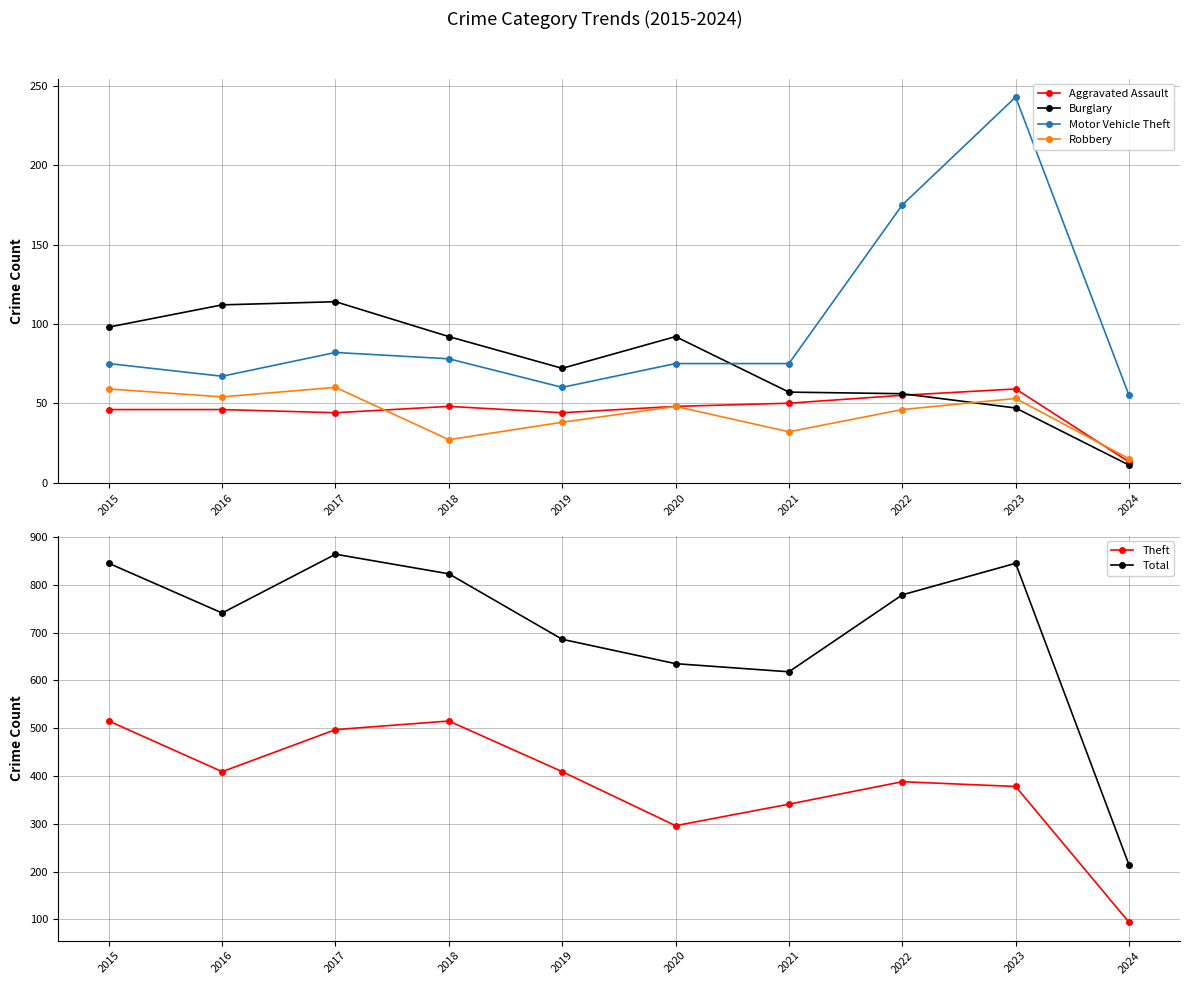

How many values in the Robbery series are below 48?

5